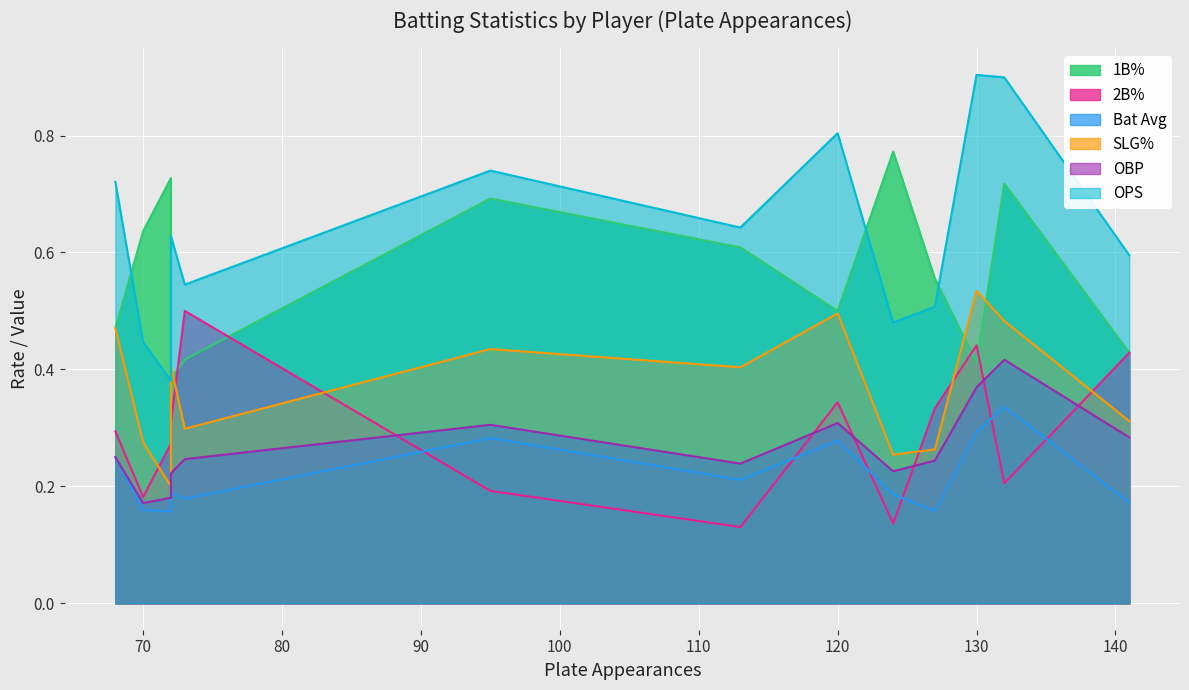

What is the average value of the OPS series?

0.6